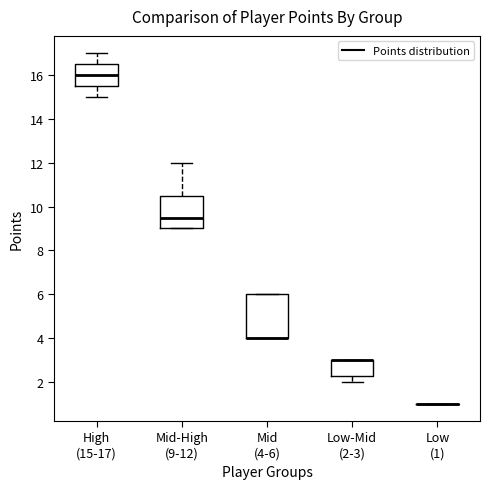

Reading left to right, read every box against the y-axis: the position of its median line, the range the box covers, and the ends of its whiskers. The values are not printed on the chart, so give them approximately, as read against the axis.

High (15-17): median 16.0, box 15.6 to 16.6, whiskers 15.0 to 17.0
Mid-High (9-12): median 9.6, box 9.0 to 10.6, whiskers 9.0 to 12.0
Mid (4-6): median 4.0 (drawn on the box's lower edge), box 4.0 to 6.0, whiskers 4.0 to 6.0
Low-Mid (2-3): median 3.0 (drawn on the box's upper edge), box 2.2 to 3.0, whiskers 2.0 to 3.0
Low (1): box collapsed to a line at 1.0, whiskers 1.0 to 1.0